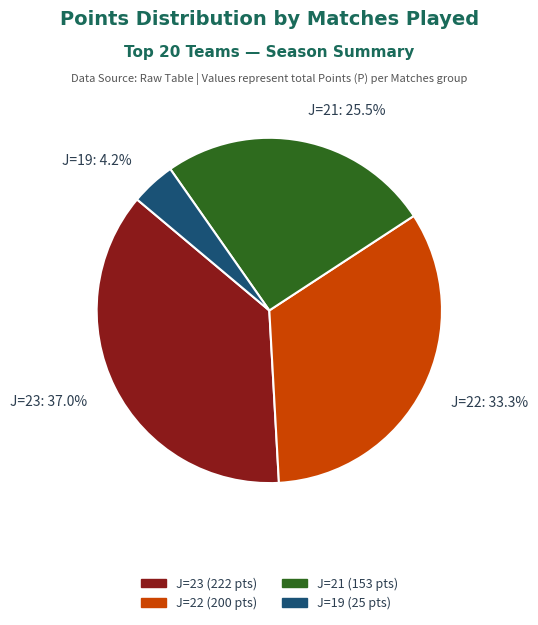

Is there a majority slice in this chart?

No